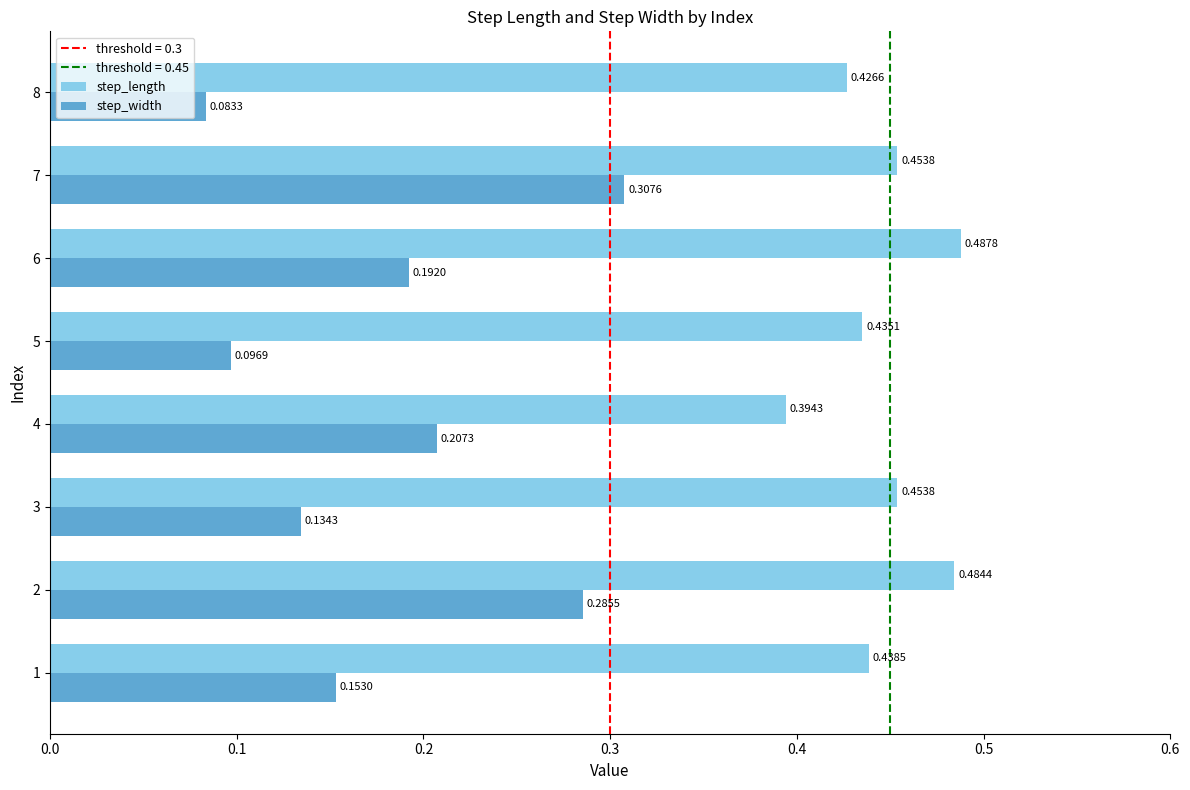

List the series in order of their peak value, highest first.

step_length, step_width